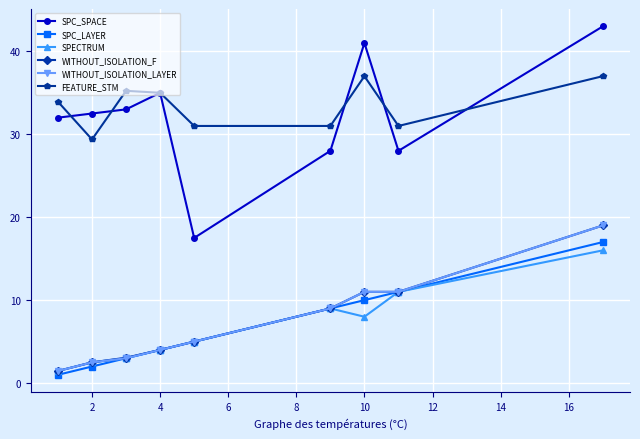

What is the value of the SPECTRUM point at the 1st from the left?

1.5